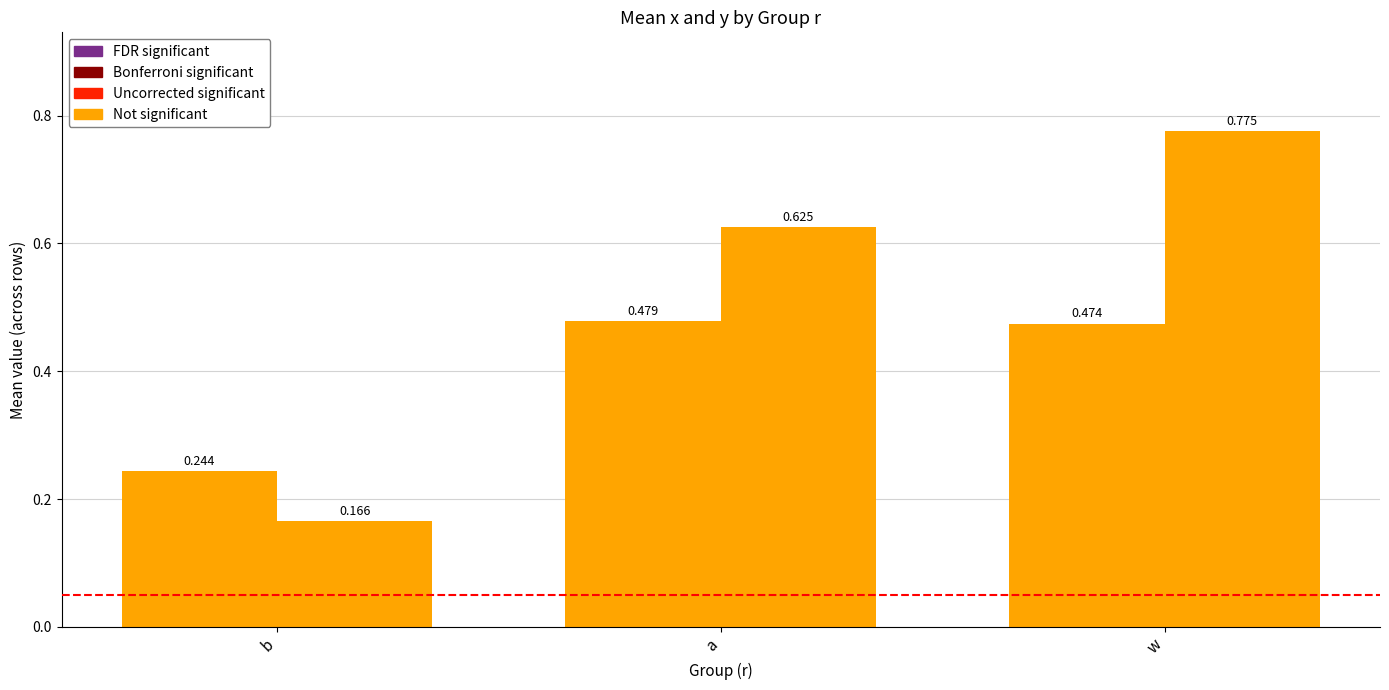

Does the chart contain any negative values?

No